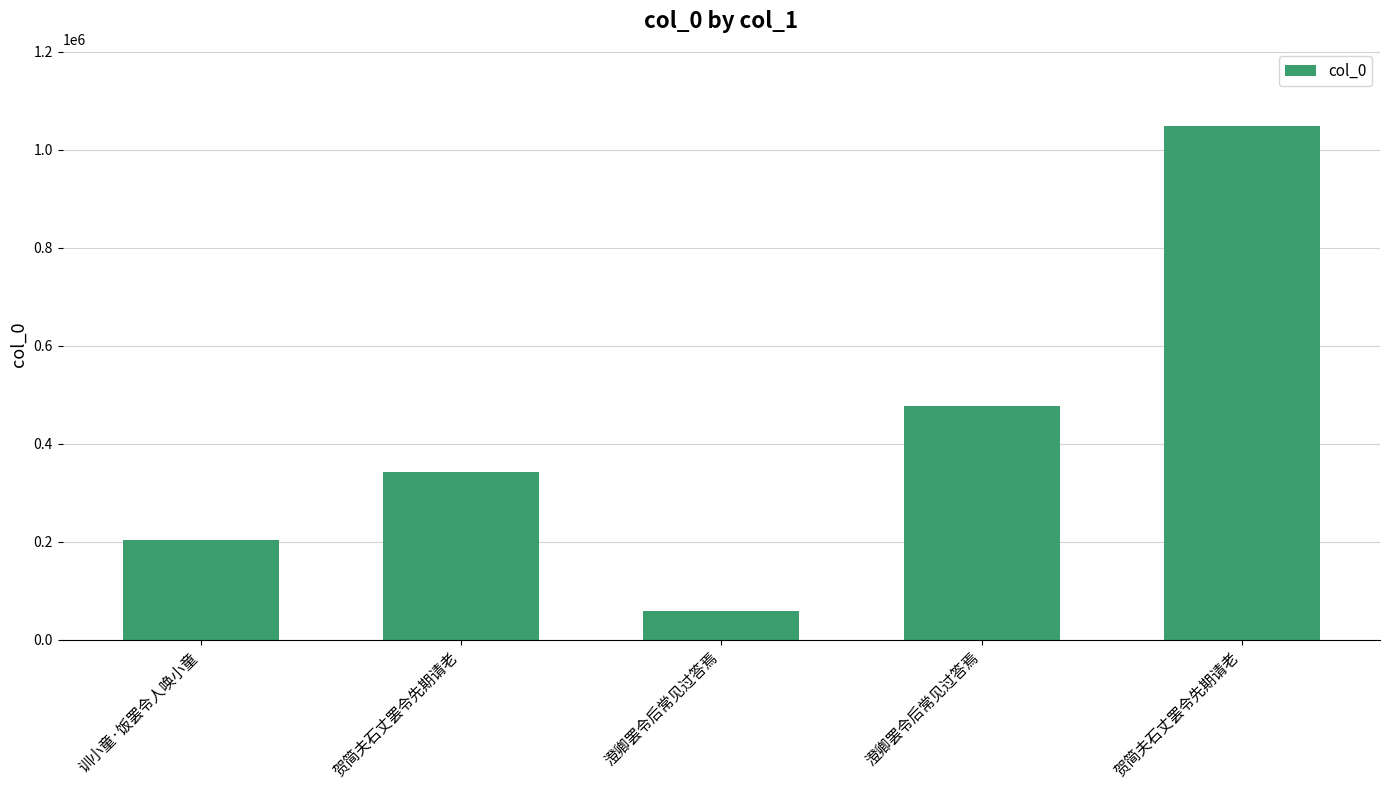

What is the average value?

426252